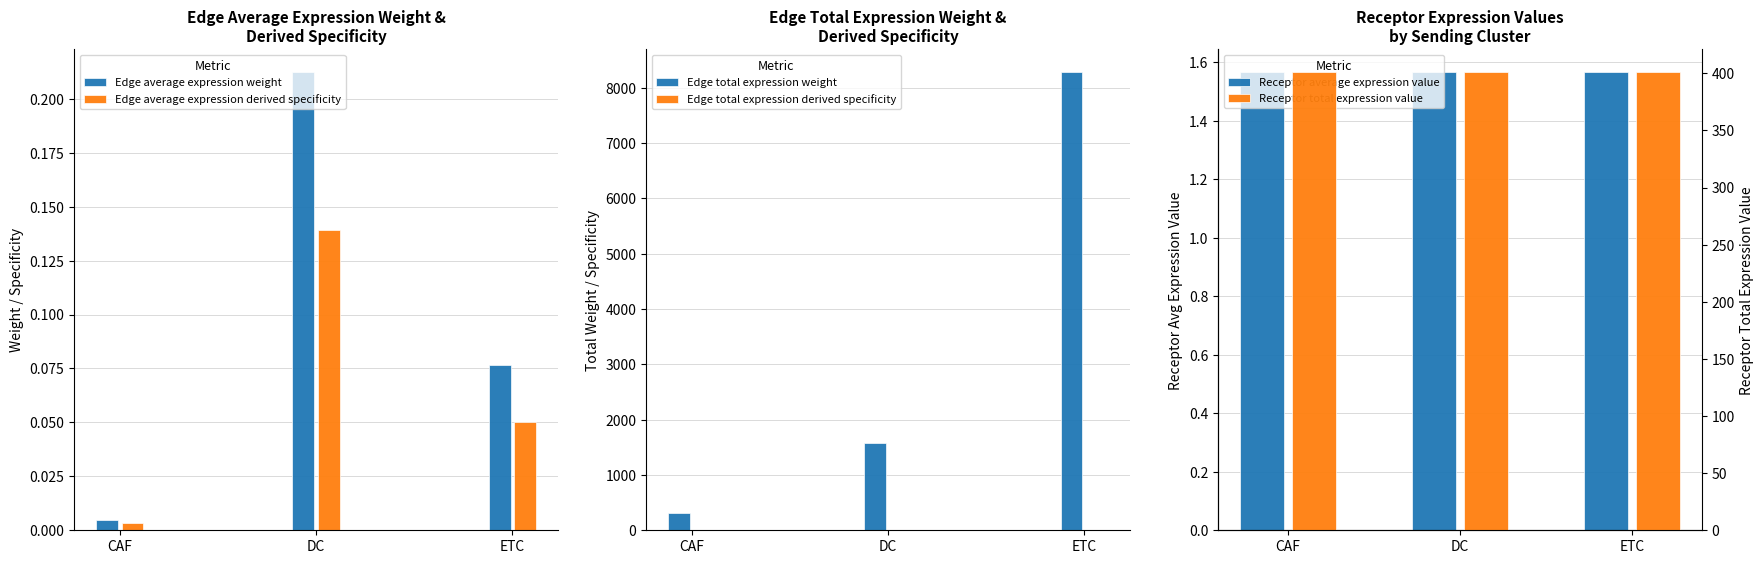

Are the bars grouped side by side (vs. stacked)?

Yes